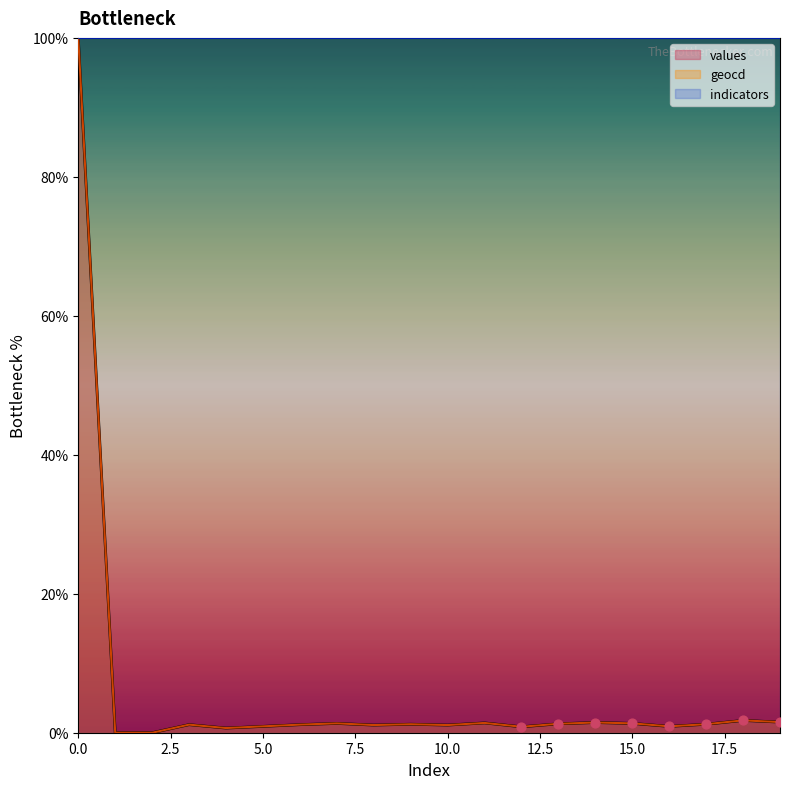

What is the total value across all series at 16?

1.8